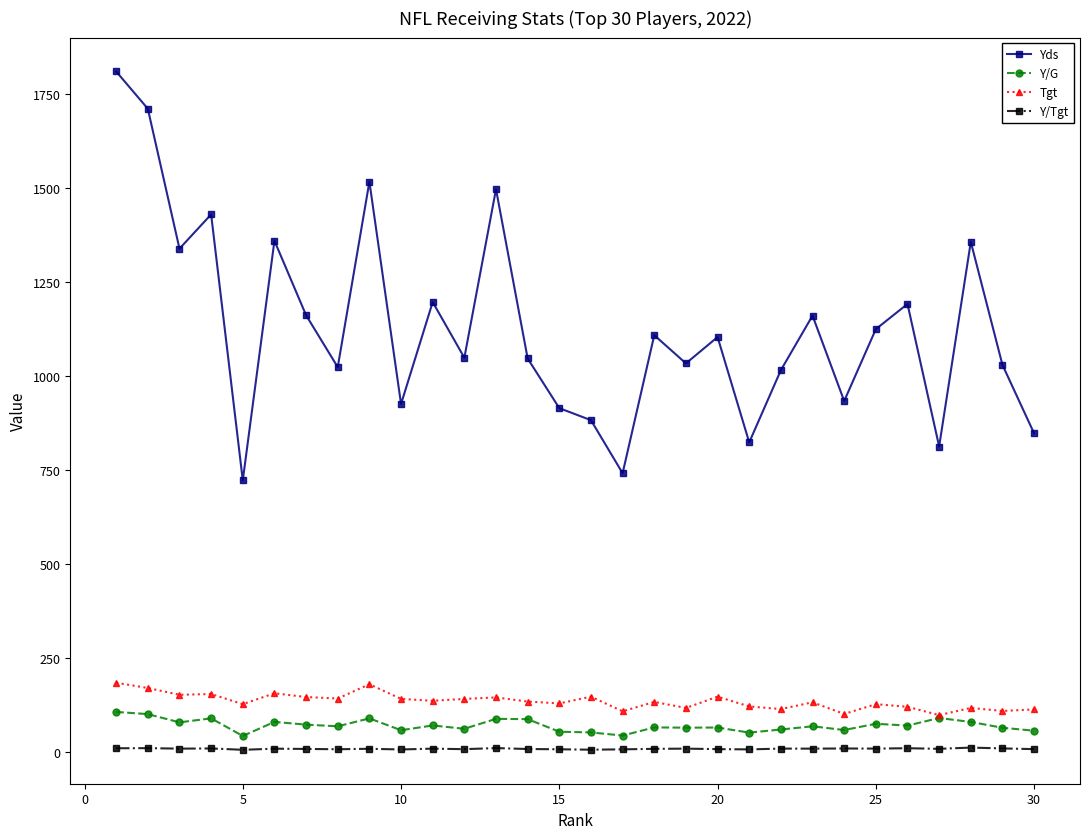

Which series has the largest total across all categories?

Yds